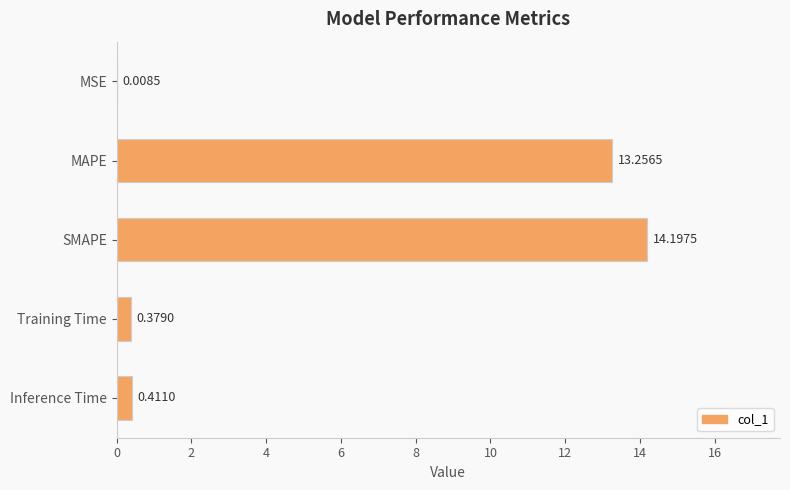

What is the sum of all values?

28.3